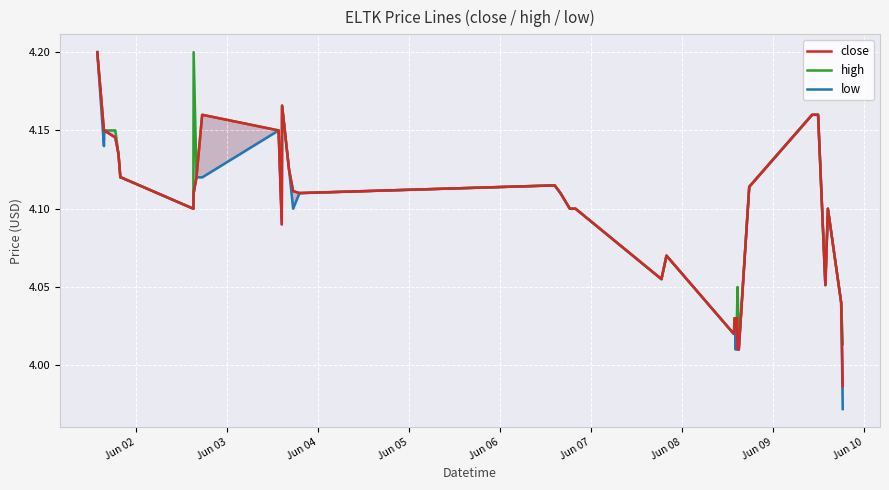

What is the highest value of the high series?

4.2